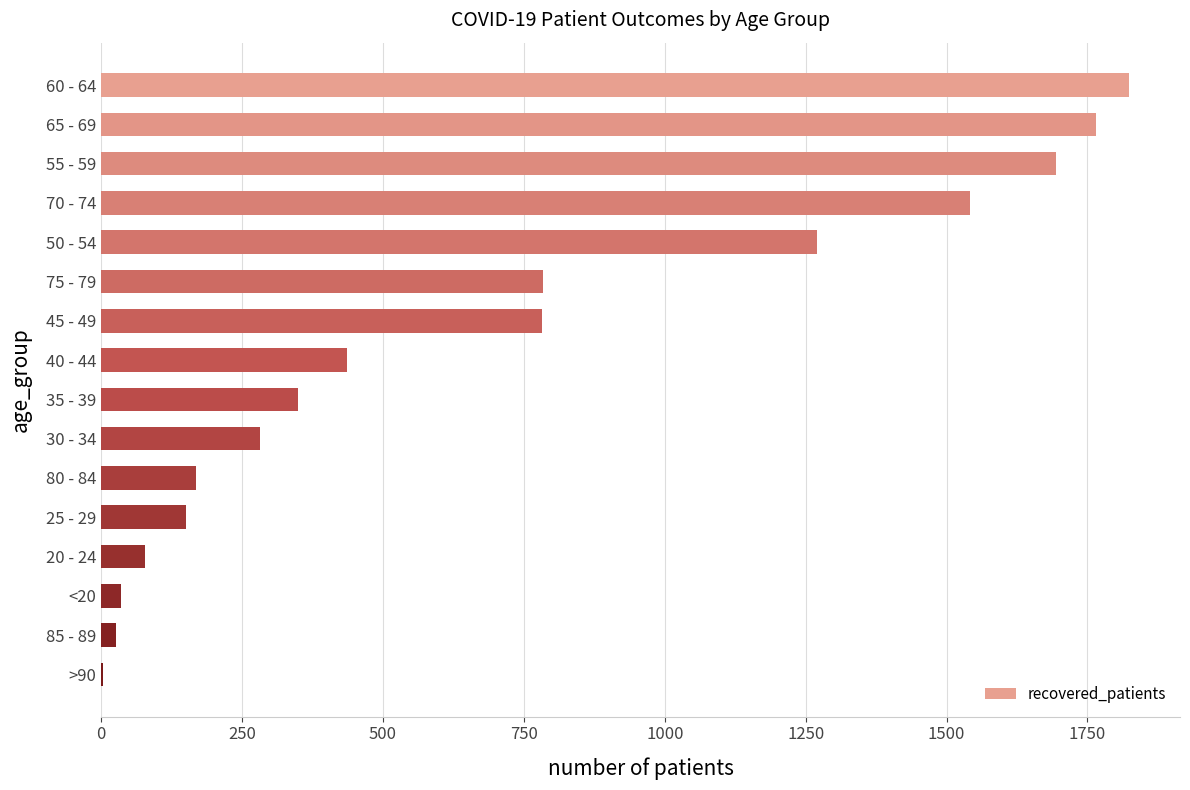

What is the greatest value displayed?

1823